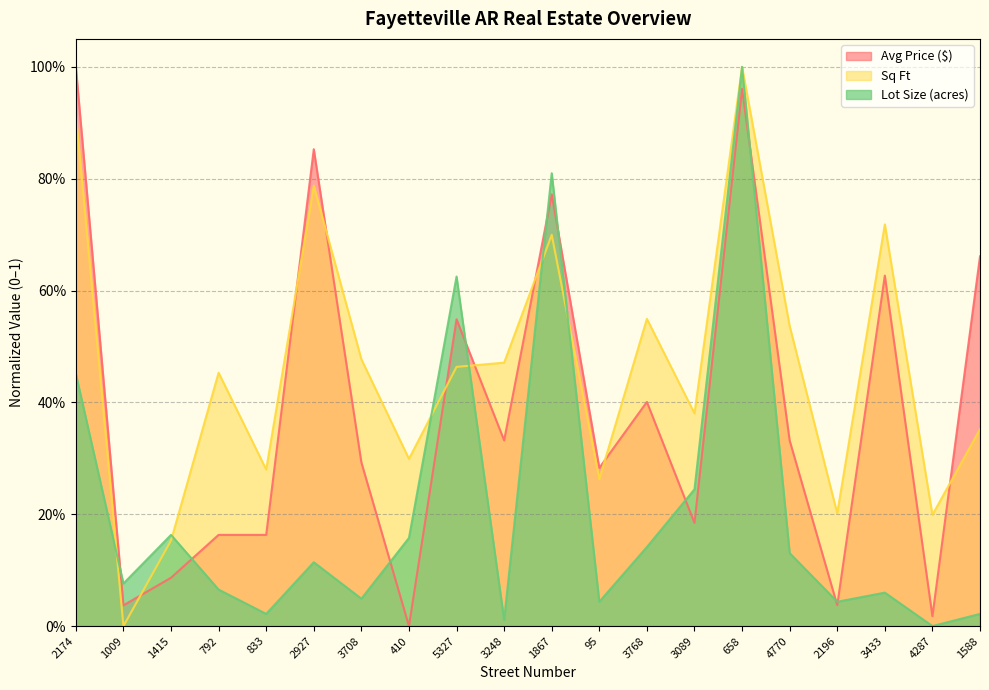

What is the label of the 15th point from the left?

658